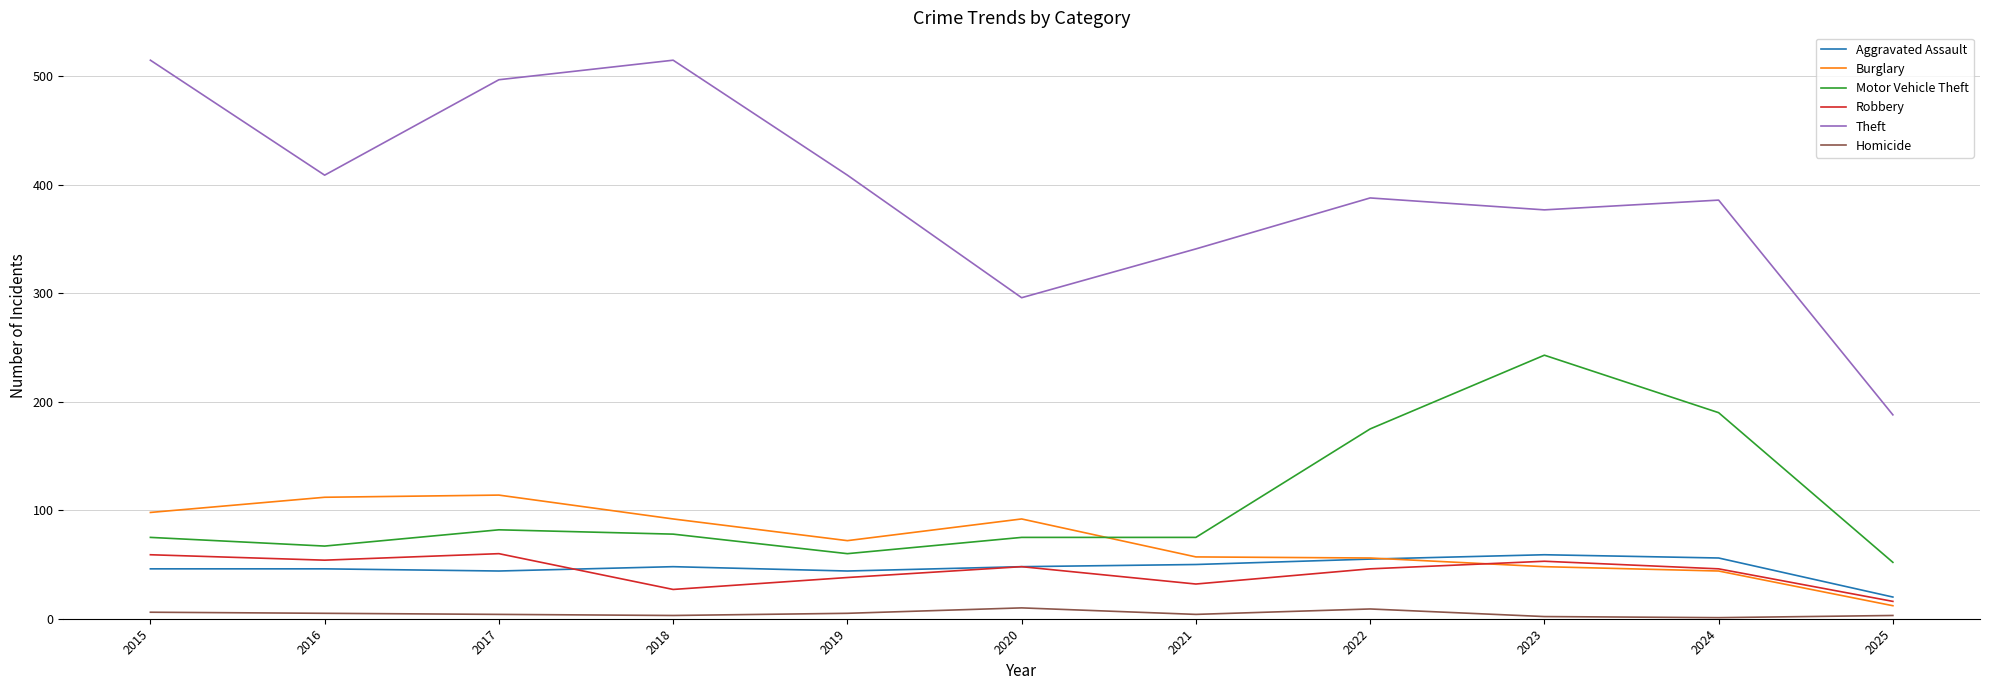

Which series has the widest spread of values?

Theft